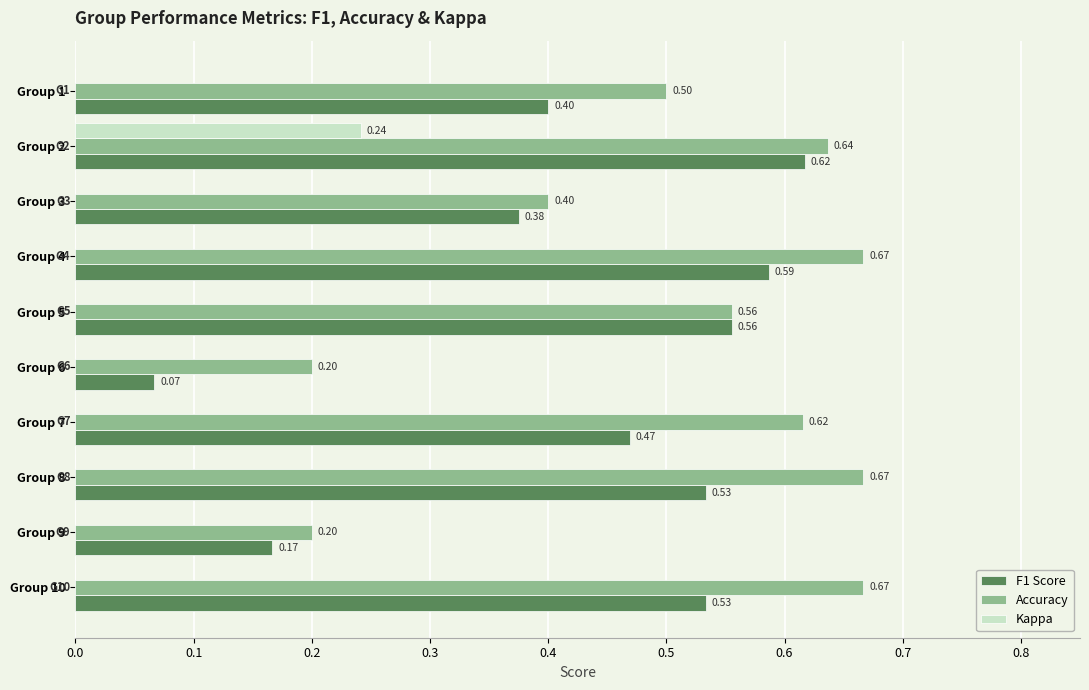

What is the sum of the Accuracy values at Group 7 and Group 3?

1.0